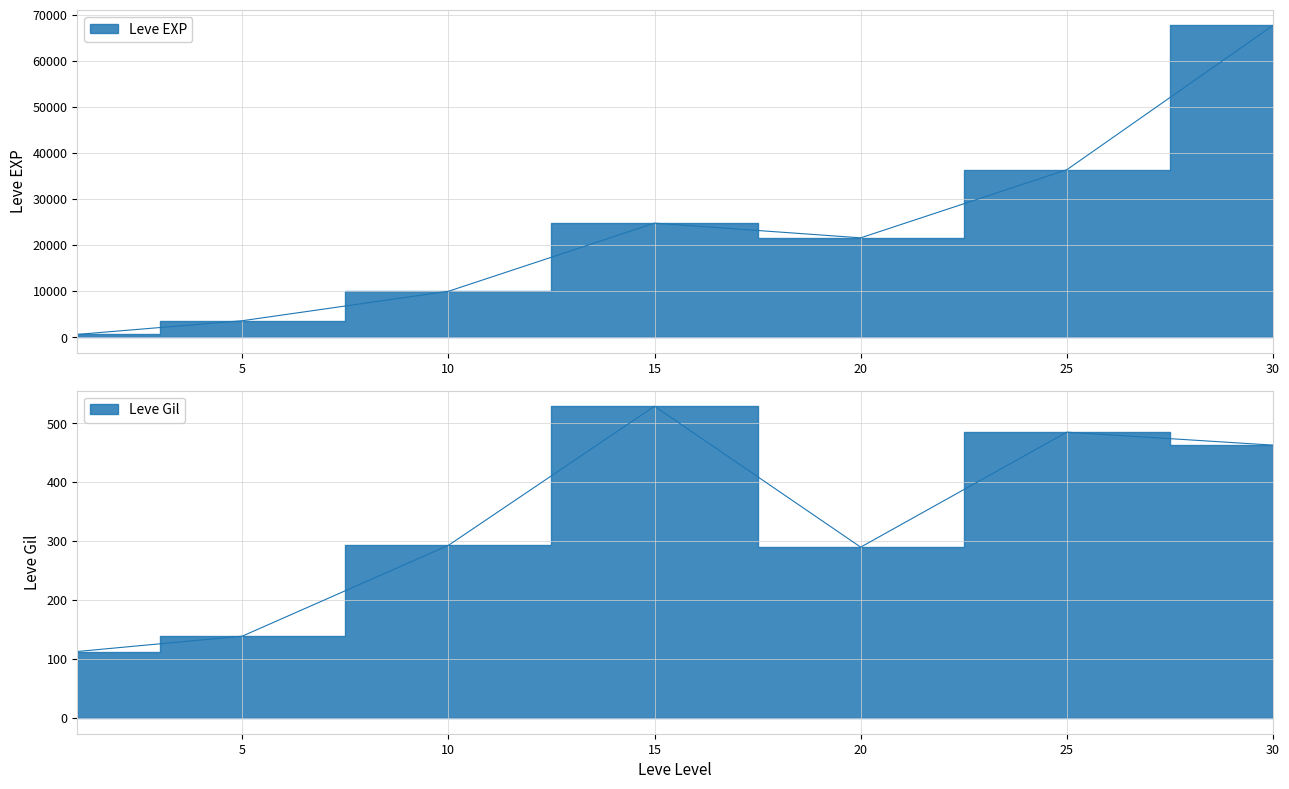

Which label corresponds to the largest value in the chart?

30